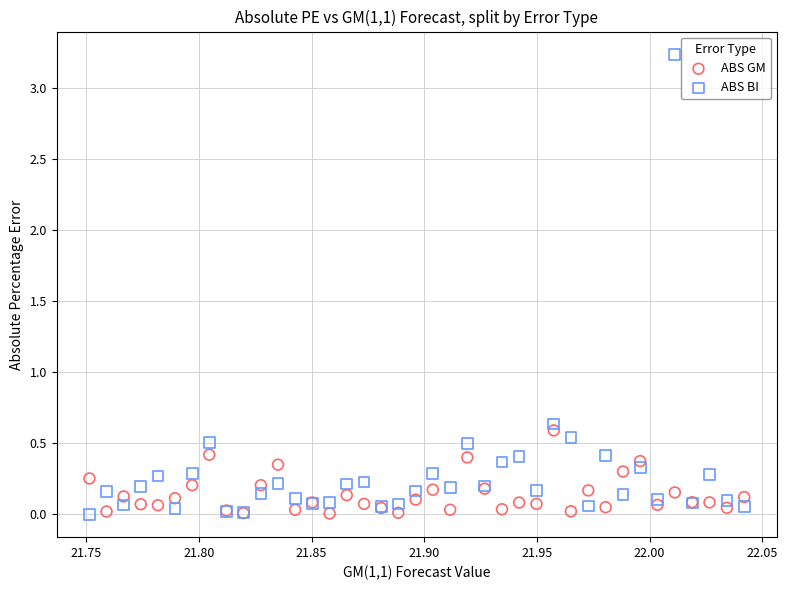

In the ABS BI series, what Y value is closest to 1?

0.6